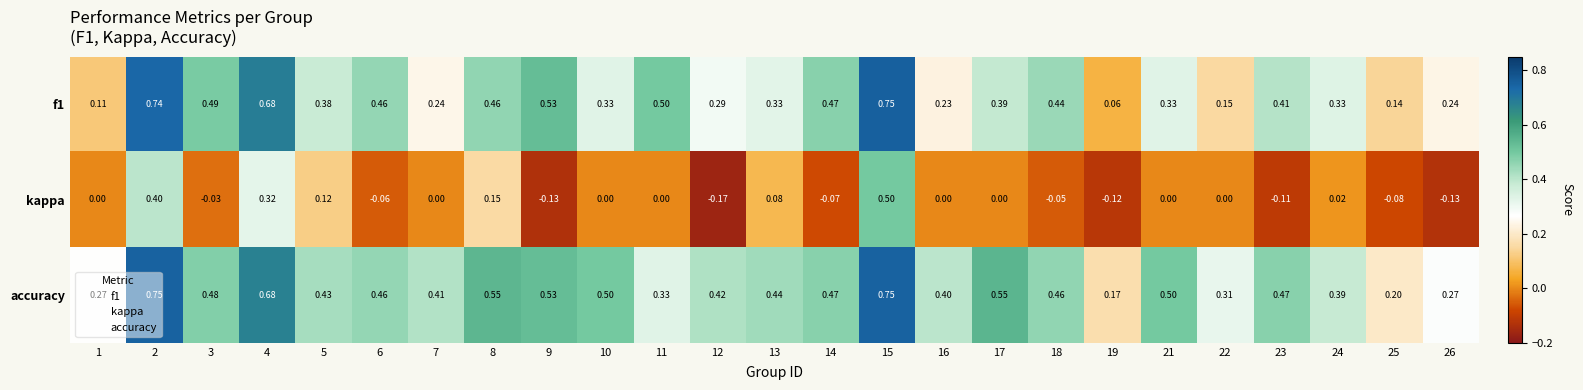

How many series are shown in this chart?

3